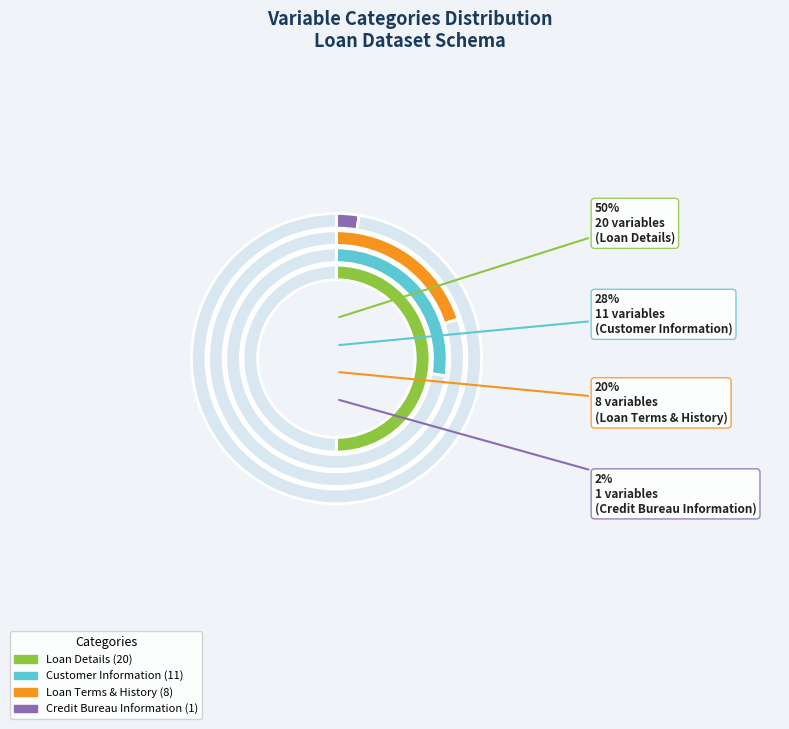

Rank the categories by value from highest to lowest.

Loan Details, Customer Information, Loan Terms & History, Credit Bureau Information